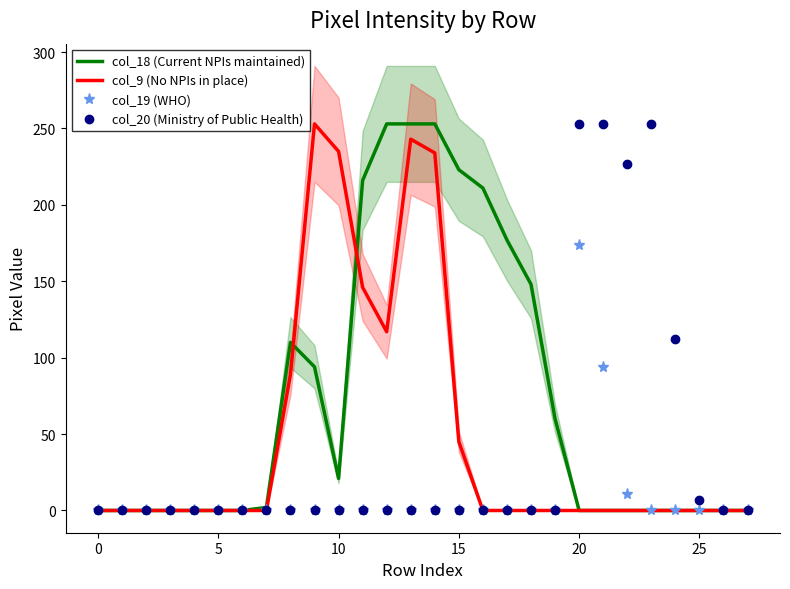

The col_9 (No NPIs in place) series shows 146 at 11. True or false?

True